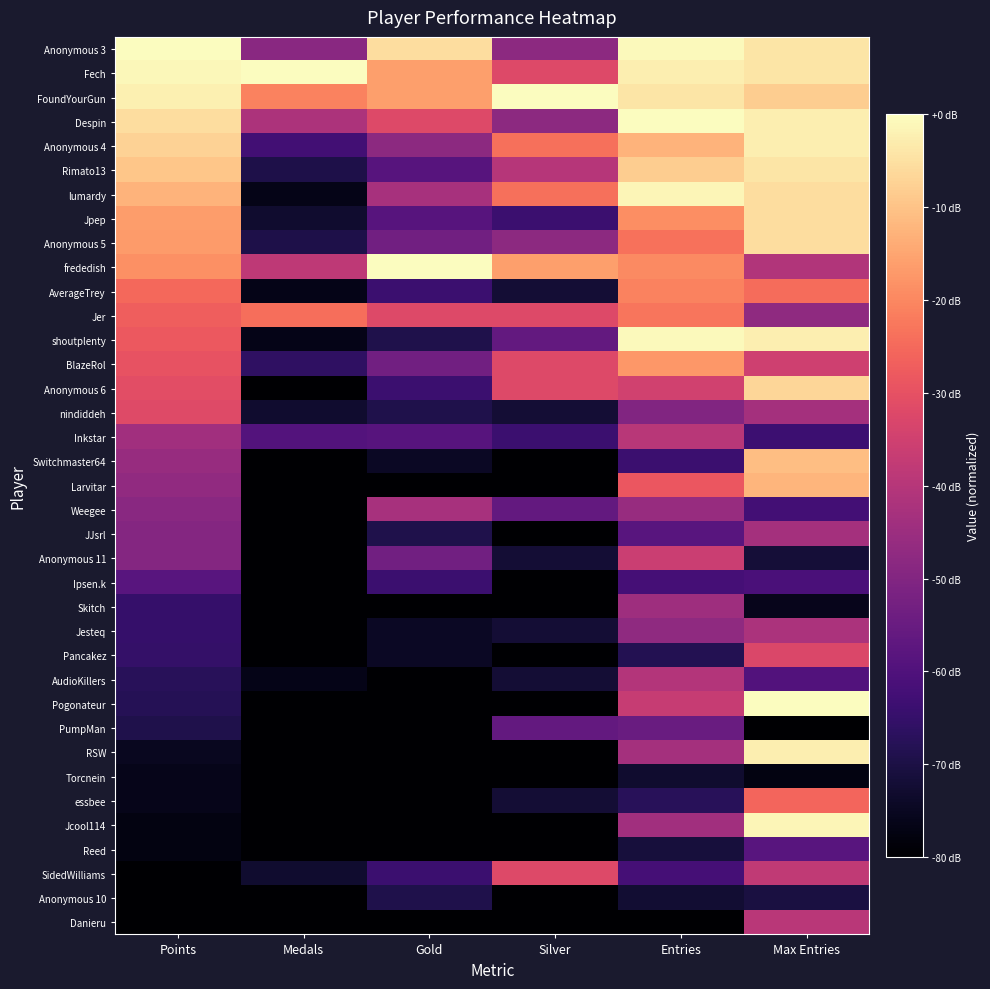

Reading left to right, what are all the values shown in this chart?

Anonymous 3: Points=1.0	Medals=0.4	Gold=0.9	Silver=0.4	Entries=1.0	Max Entries=0.9
Fech: Points=1.0	Medals=1.0	Gold=0.8	Silver=0.6	Entries=1.0	Max Entries=0.9
FoundYourGun: Points=1.0	Medals=0.7	Gold=0.8	Silver=1.0	Entries=0.9	Max Entries=0.9
Despin: Points=0.9	Medals=0.5	Gold=0.6	Silver=0.4	Entries=1.0	Max Entries=1.0
Anonymous 4: Points=0.9	Medals=0.2	Gold=0.4	Silver=0.7	Entries=0.8	Max Entries=1.0
Rimato13: Points=0.9	Medals=0.1	Gold=0.3	Silver=0.5	Entries=0.9	Max Entries=0.9
lumardy: Points=0.8	Medals=0.0	Gold=0.5	Silver=0.7	Entries=1.0	Max Entries=0.9
Jpep: Points=0.8	Medals=0.1	Gold=0.3	Silver=0.2	Entries=0.8	Max Entries=0.9
Anonymous 5: Points=0.8	Medals=0.1	Gold=0.3	Silver=0.4	Entries=0.7	Max Entries=0.9
frededish: Points=0.8	Medals=0.5	Gold=1.0	Silver=0.8	Entries=0.8	Max Entries=0.5
AverageTrey: Points=0.7	Medals=0.0	Gold=0.2	Silver=0.1	Entries=0.7	Max Entries=0.7
Jer: Points=0.7	Medals=0.7	Gold=0.6	Silver=0.6	Entries=0.7	Max Entries=0.4
shoutplenty: Points=0.6	Medals=0.0	Gold=0.1	Silver=0.3	Entries=1.0	Max Entries=1.0
BlazeRol: Points=0.6	Medals=0.2	Gold=0.3	Silver=0.6	Entries=0.8	Max Entries=0.6
Anonymous 6: Points=0.6	Medals=0.0	Gold=0.2	Silver=0.6	Entries=0.6	Max Entries=0.9
nindiddeh: Points=0.6	Medals=0.1	Gold=0.1	Silver=0.1	Entries=0.4	Max Entries=0.5
Inkstar: Points=0.5	Medals=0.3	Gold=0.3	Silver=0.2	Entries=0.5	Max Entries=0.2
Switchmaster64: Points=0.4	Medals=0.0	Gold=0.1	Silver=0.0	Entries=0.2	Max Entries=0.9
Larvitar: Points=0.4	Medals=0.0	Gold=0.0	Silver=0.0	Entries=0.6	Max Entries=0.8
Weegee: Points=0.4	Medals=0.0	Gold=0.5	Silver=0.3	Entries=0.4	Max Entries=0.2
JJsrl: Points=0.4	Medals=0.0	Gold=0.1	Silver=0.0	Entries=0.3	Max Entries=0.5
Anonymous 11: Points=0.4	Medals=0.0	Gold=0.3	Silver=0.1	Entries=0.5	Max Entries=0.1
Ipsen.k: Points=0.3	Medals=0.0	Gold=0.2	Silver=0.0	Entries=0.2	Max Entries=0.2
Skitch: Points=0.2	Medals=0.0	Gold=0.0	Silver=0.0	Entries=0.4	Max Entries=0.1
Jesteq: Points=0.2	Medals=0.0	Gold=0.1	Silver=0.1	Entries=0.4	Max Entries=0.5
Pancakez: Points=0.2	Medals=0.0	Gold=0.1	Silver=0.0	Entries=0.1	Max Entries=0.6
AudioKillers: Points=0.2	Medals=0.0	Gold=0.0	Silver=0.1	Entries=0.5	Max Entries=0.3
Pogonateur: Points=0.1	Medals=0.0	Gold=0.0	Silver=0.0	Entries=0.5	Max Entries=1.0
PumpMan: Points=0.1	Medals=0.0	Gold=0.0	Silver=0.3	Entries=0.3	Max Entries=0.0
RSW: Points=0.1	Medals=0.0	Gold=0.0	Silver=0.0	Entries=0.5	Max Entries=1.0
Torcnein: Points=0.0	Medals=0.0	Gold=0.0	Silver=0.0	Entries=0.1	Max Entries=0.0
essbee: Points=0.0	Medals=0.0	Gold=0.0	Silver=0.1	Entries=0.2	Max Entries=0.7
Jcool114: Points=0.0	Medals=0.0	Gold=0.0	Silver=0.0	Entries=0.5	Max Entries=1.0
Reed: Points=0.0	Medals=0.0	Gold=0.0	Silver=0.0	Entries=0.1	Max Entries=0.3
SidedWilliams: Points=0.0	Medals=0.1	Gold=0.2	Silver=0.6	Entries=0.2	Max Entries=0.5
Anonymous 10: Points=0.0	Medals=0.0	Gold=0.1	Silver=0.0	Entries=0.1	Max Entries=0.1
Danieru: Points=0.0	Medals=0.0	Gold=0.0	Silver=0.0	Entries=0.0	Max Entries=0.5